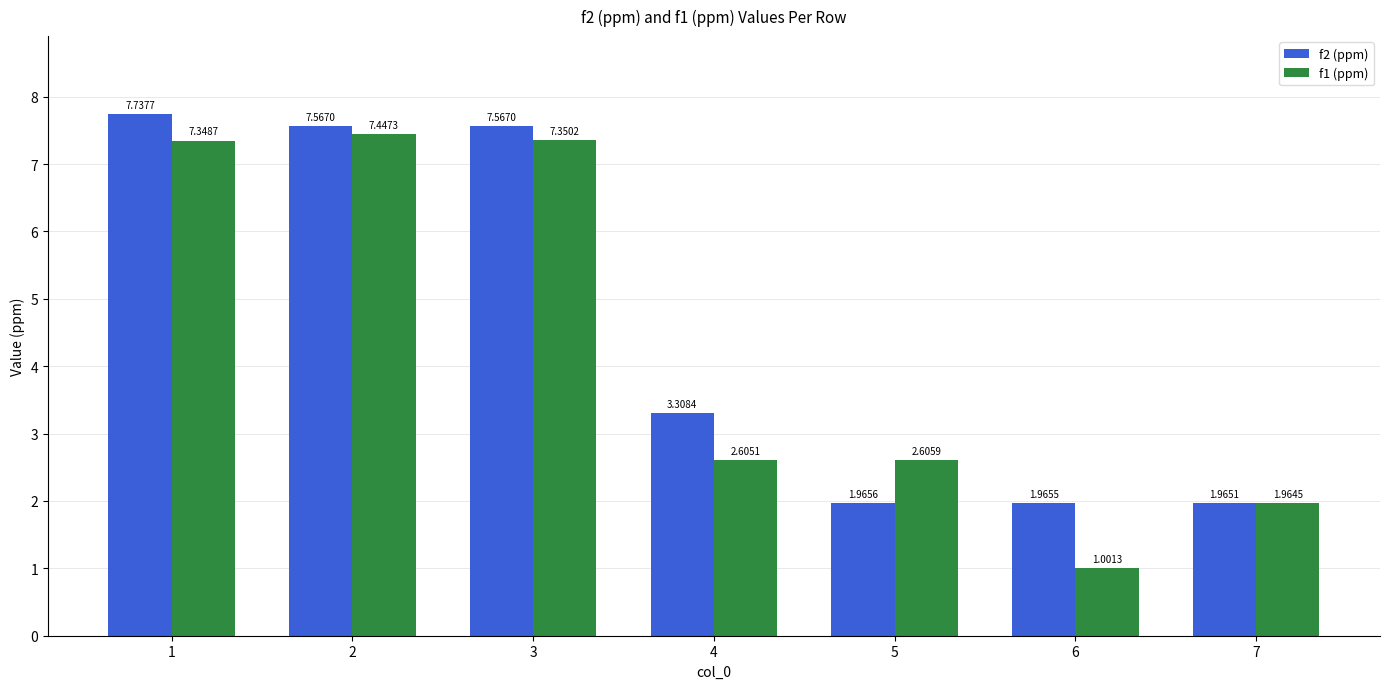

What is the value of the f2 (ppm) bar at the 3rd from the left?

7.6